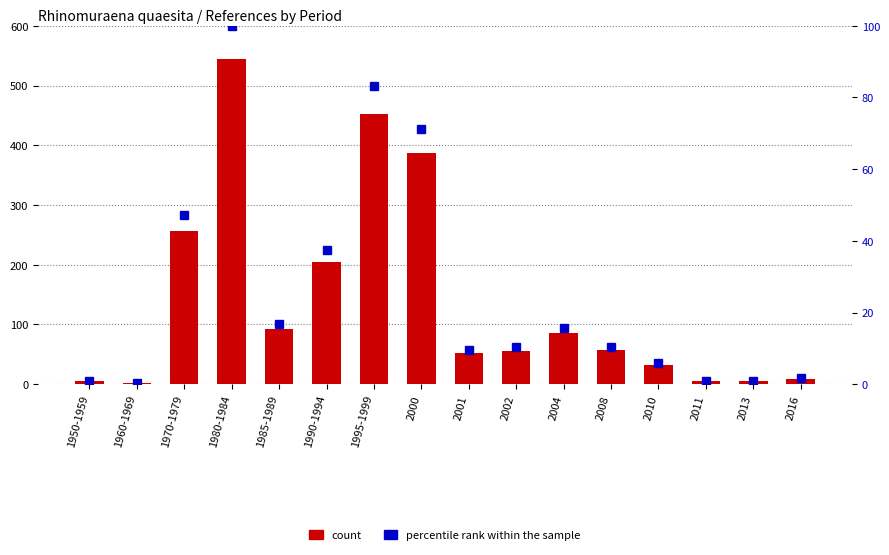

What is the difference between the percentile rank within the sample values at 2001 and 1990-1994?

27.9